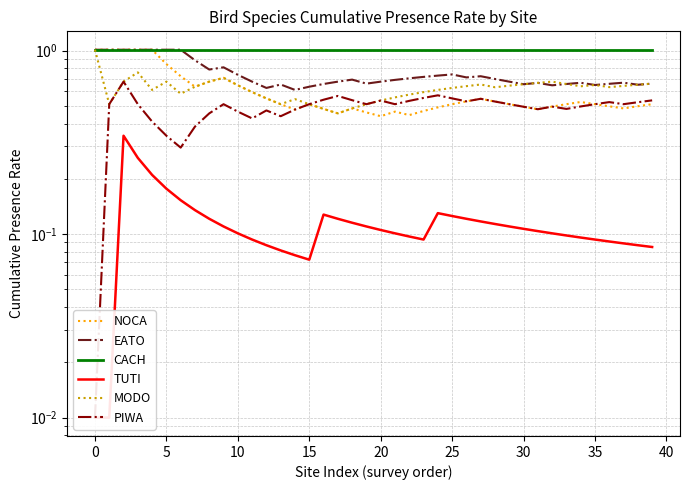

What is the sum of the NOCA values at 14 and 31?

1.0